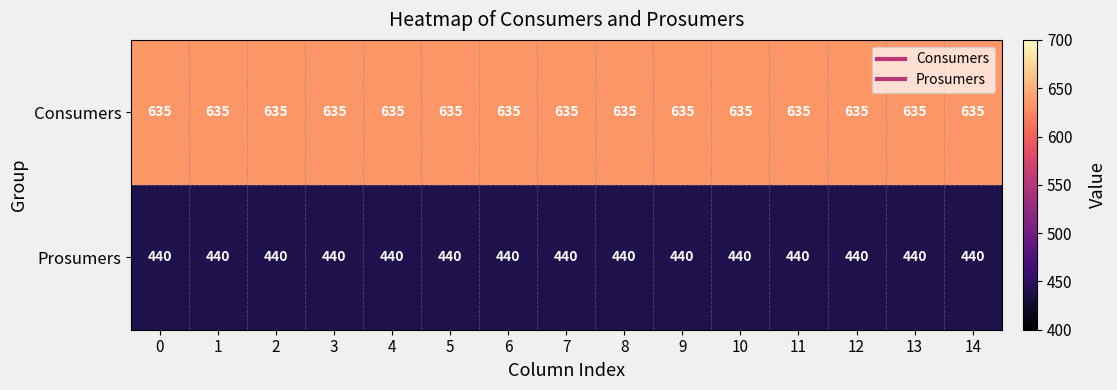

What is the spread (max minus min) of values at 7?

195